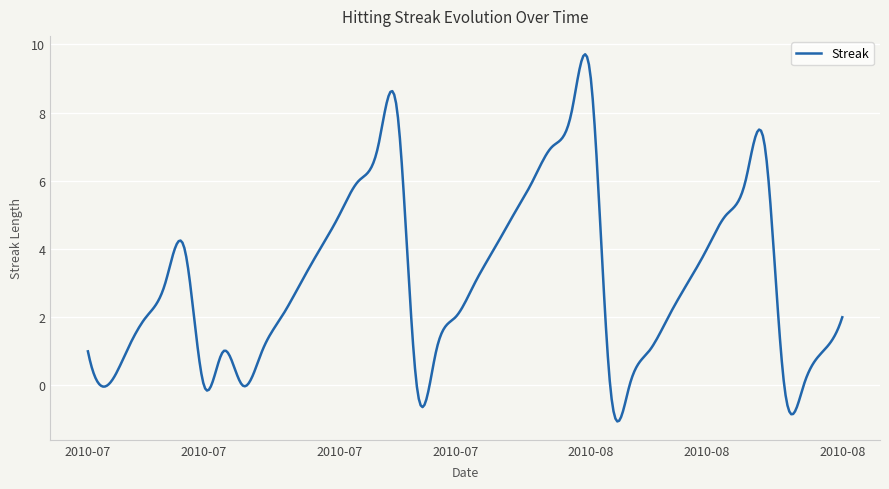

What is the difference between the maximum and minimum values?

10.8